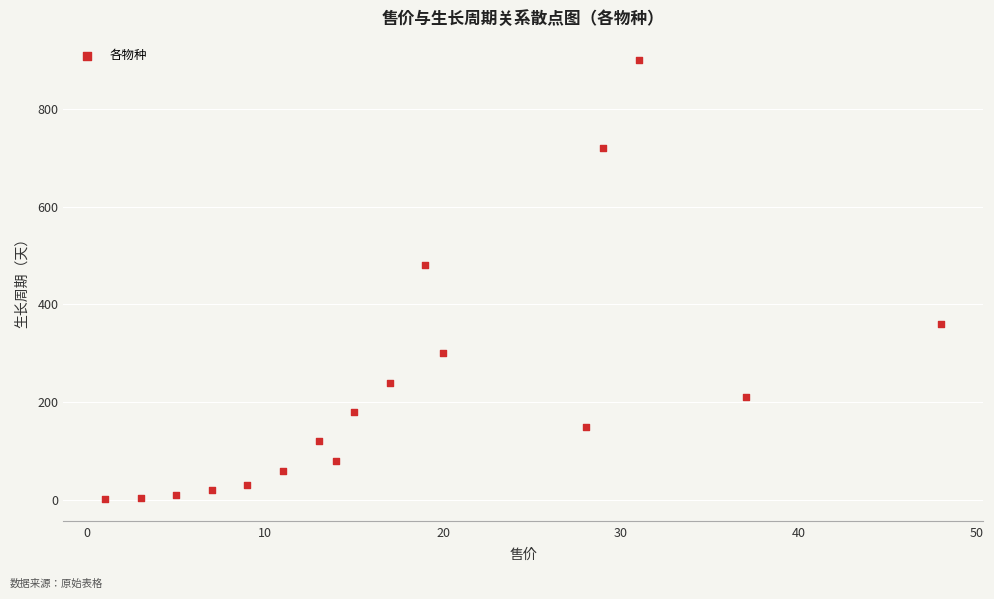

What Y value in the scatter plot is closest to 451?

480